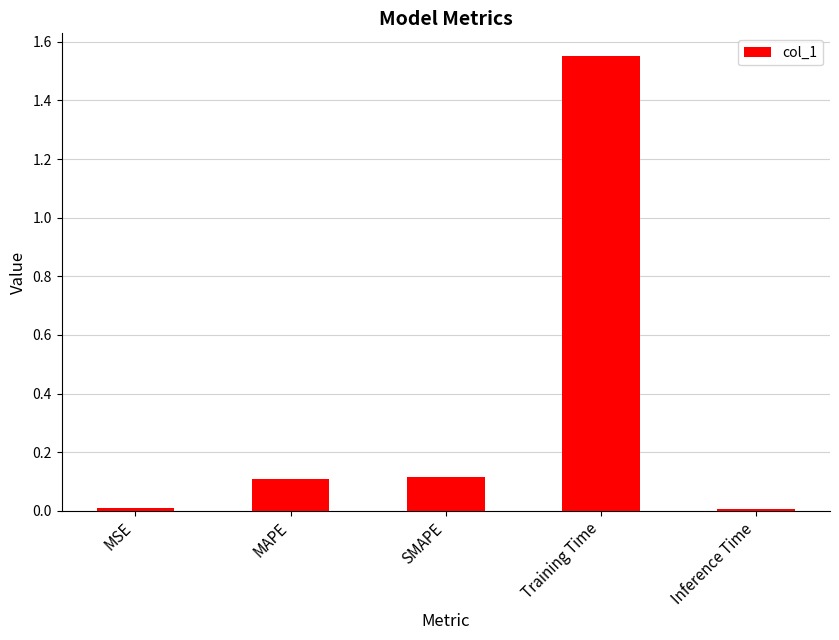

Between Training Time and MAPE, which is larger?

Training Time